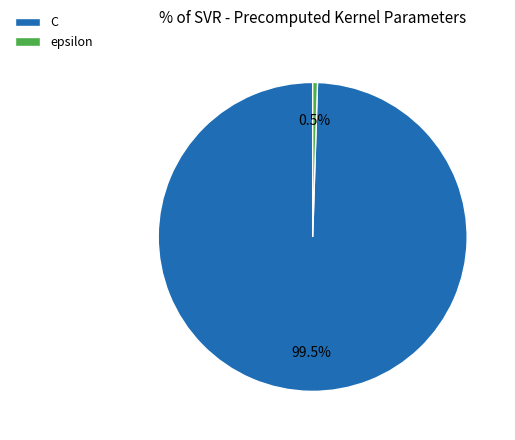

To the nearest percent, what is the difference between the largest and smallest slice percentages?

99%